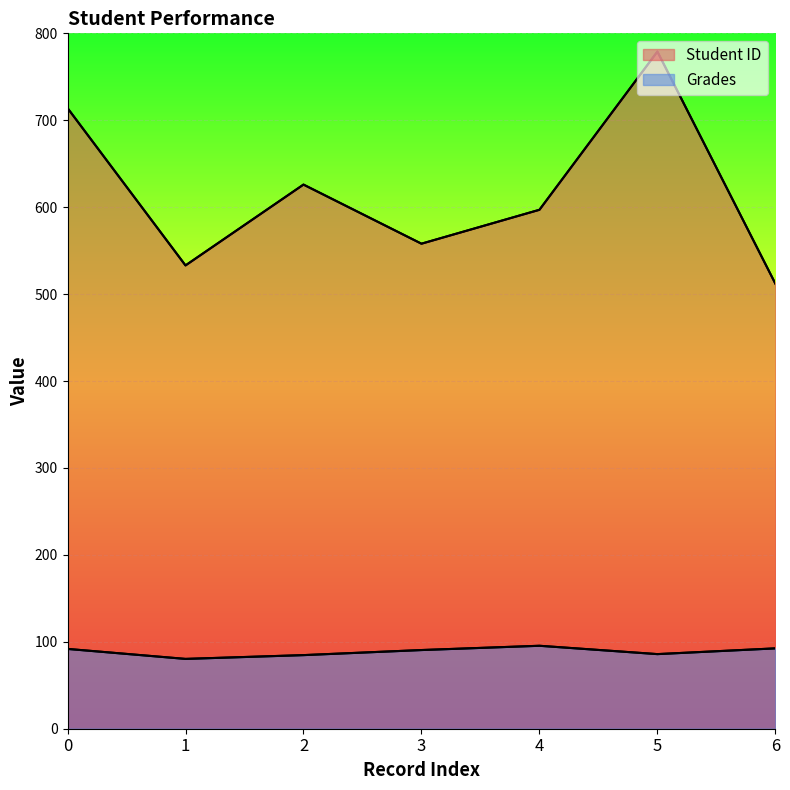

At which category is the sum across all series the highest?

5